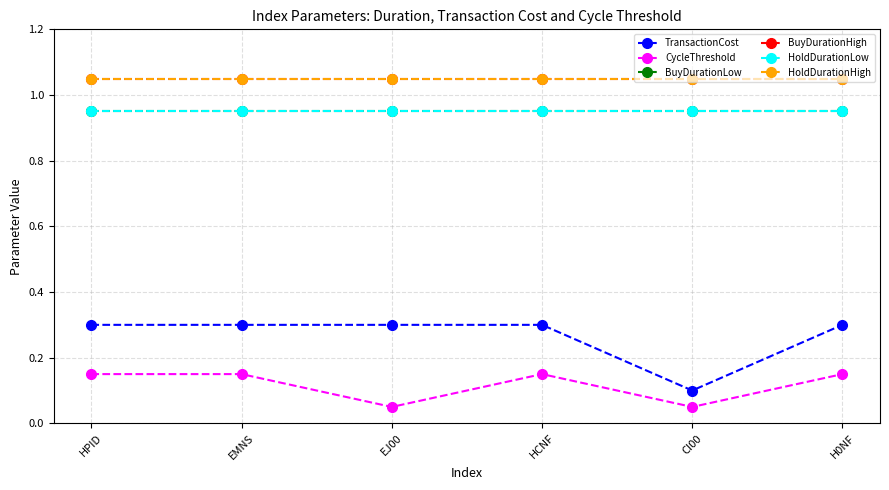

Is the value of BuyDurationLow at EMNS greater than the value of HoldDurationHigh at CI00?

No